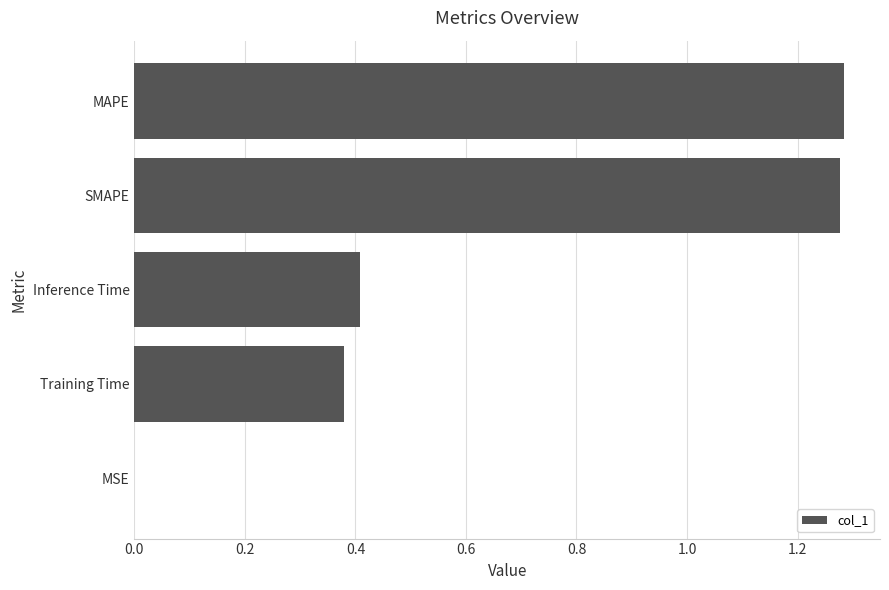

Is it true that the value at Inference Time is 0.4?

True